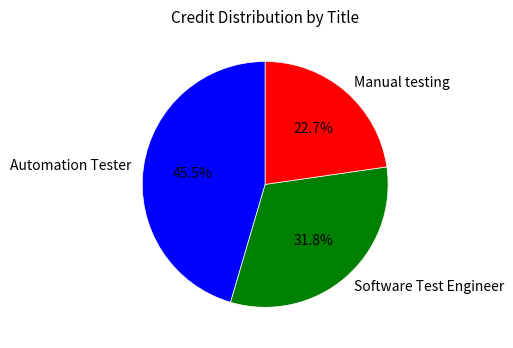

Count the number of slices in the pie.

3